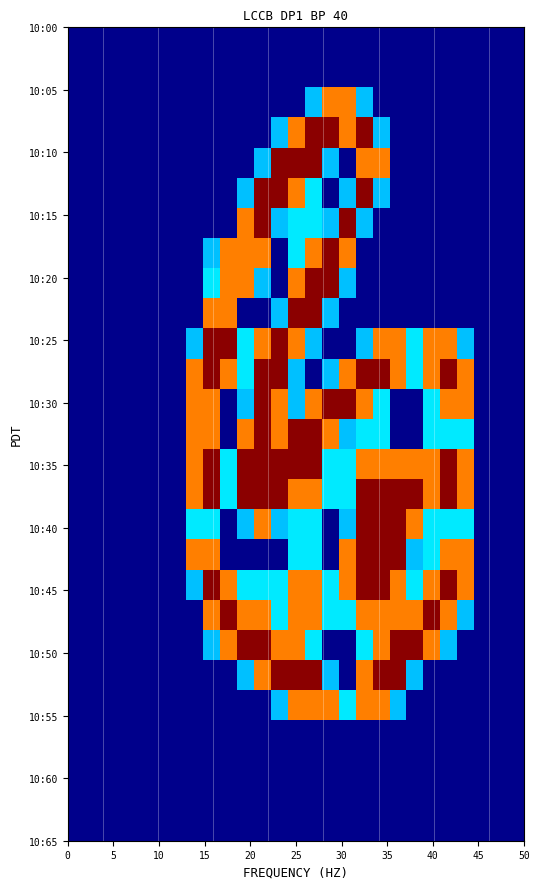

At how many categories does at least one series exceed 1?

17